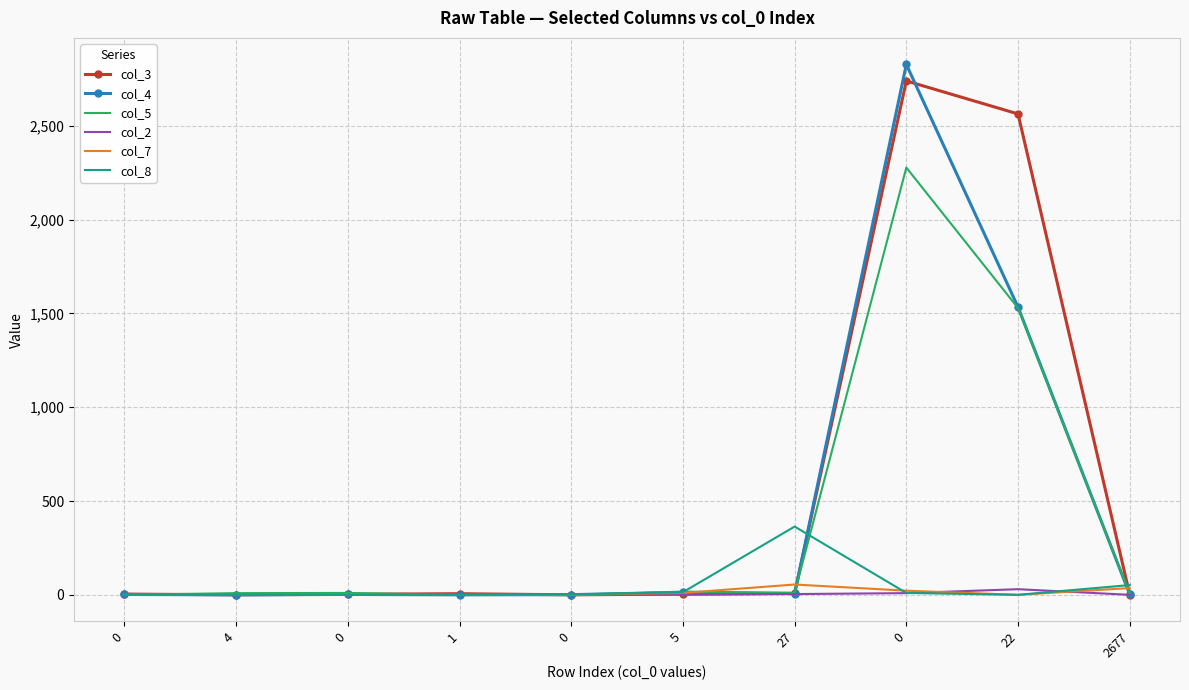

What is the highest value of the col_5 series?

2278